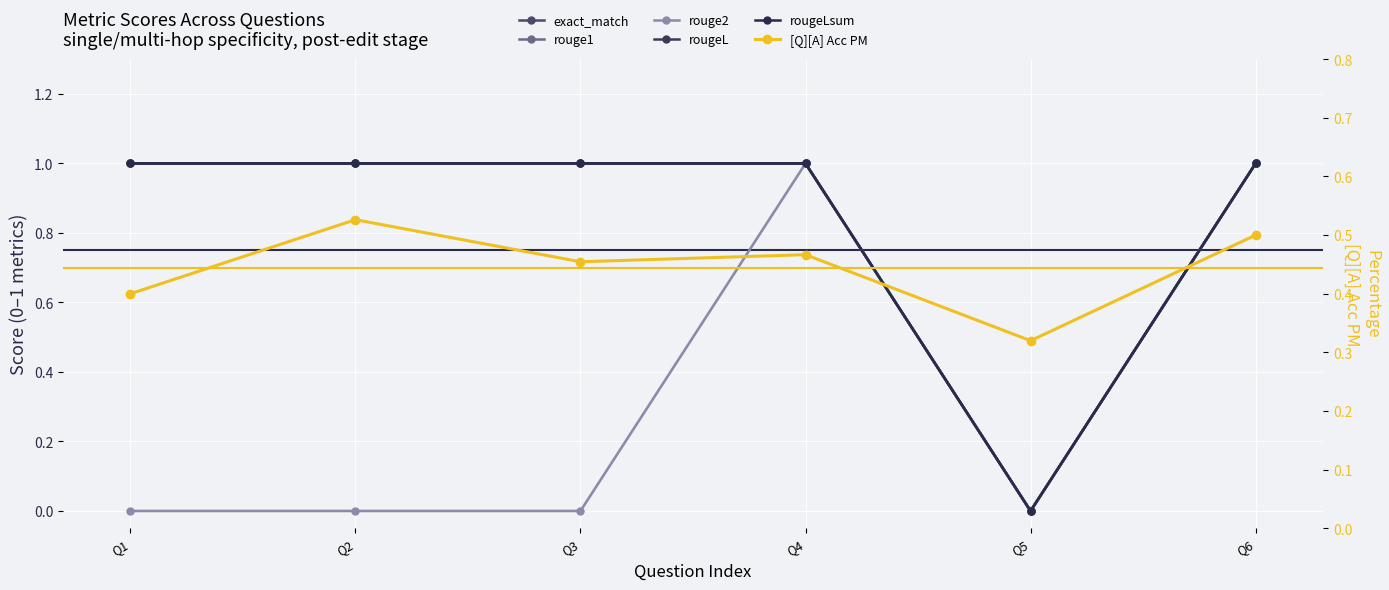

List the labels in order of exact_match value, smallest first.

Q5, Q1, Q2, Q3, Q4, Q6